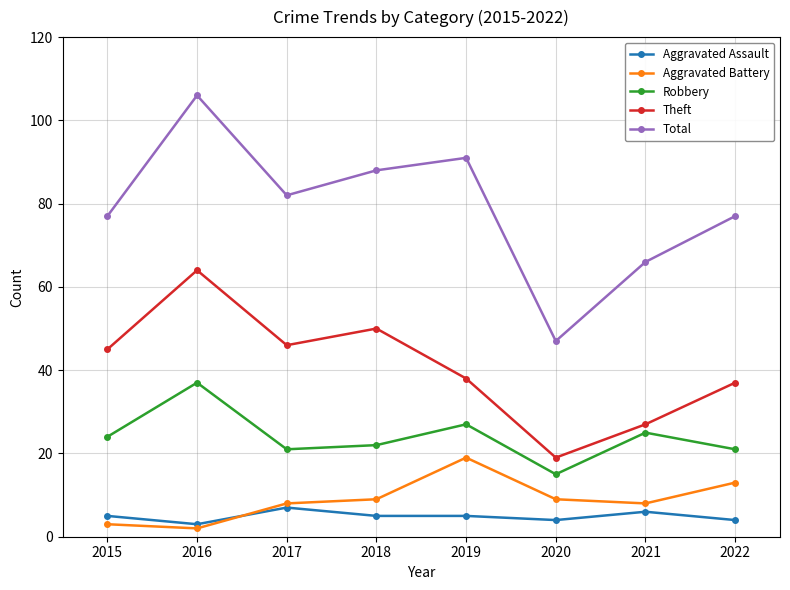

How many lines are shown in the chart?

5